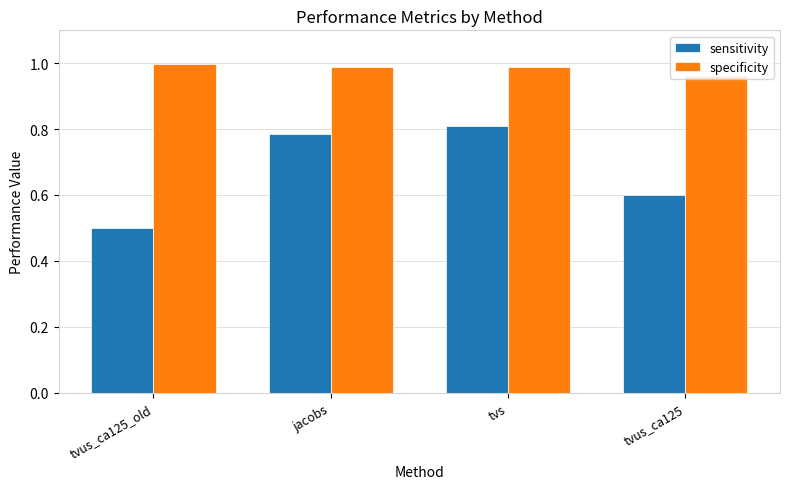

What is the difference between the highest and lowest values at tvus_ca125?

0.4